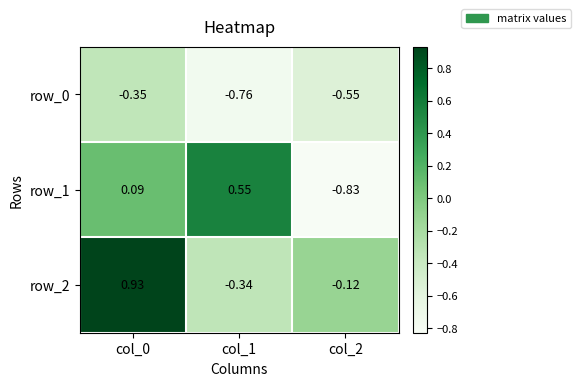

The value of row_1 at col_1 is 0.9. True or false?

False